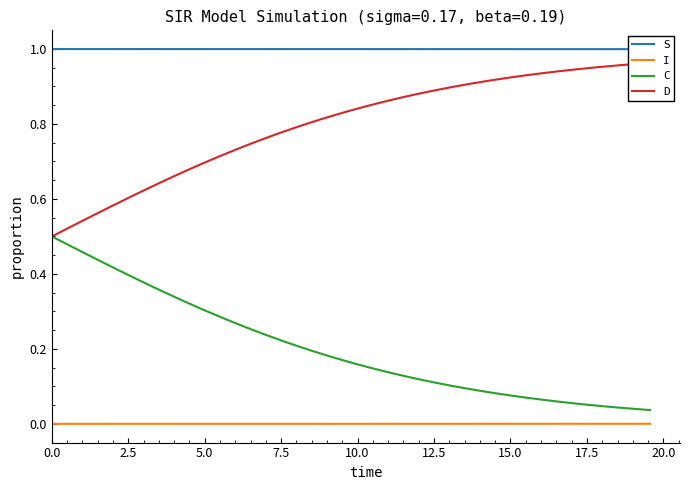

Does the chart have visible grid lines?

No